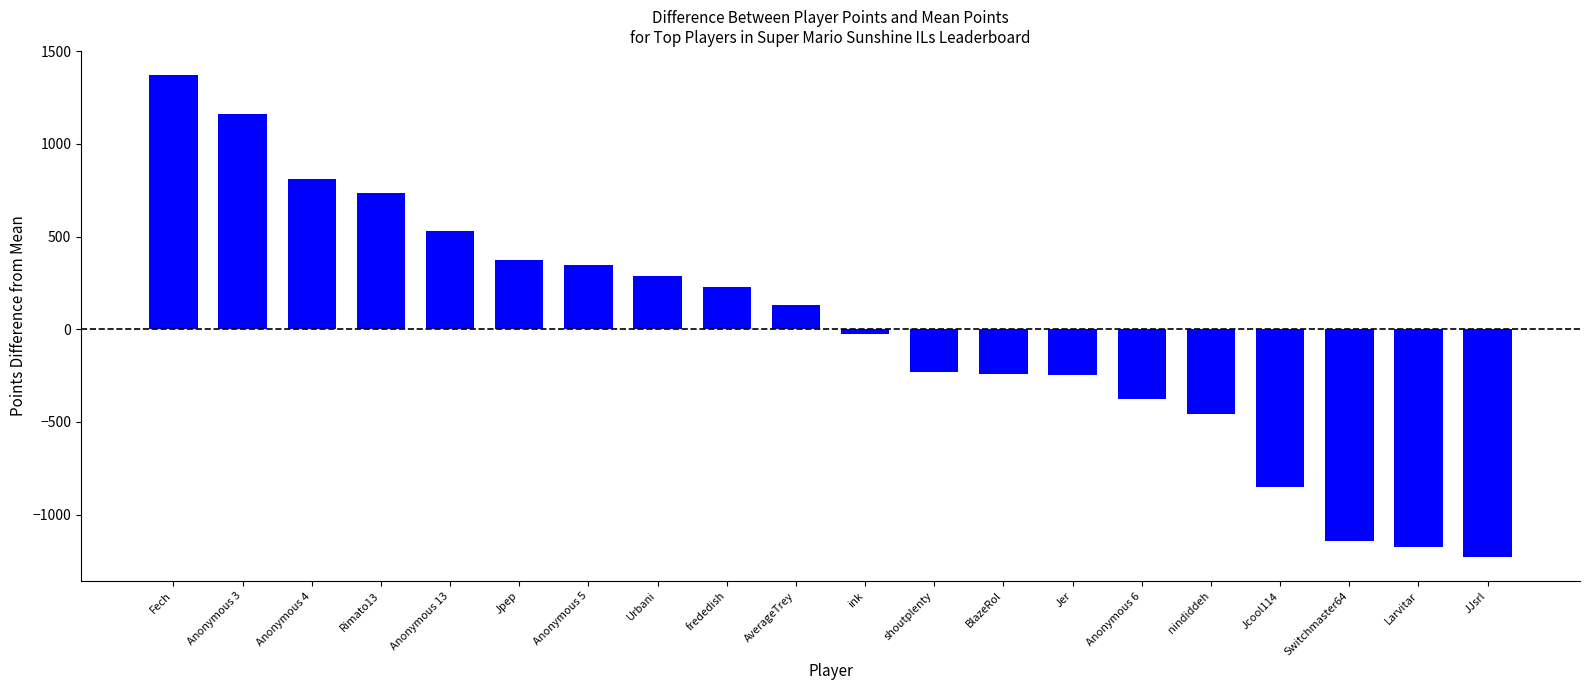

Does the chart contain any negative values?

Yes